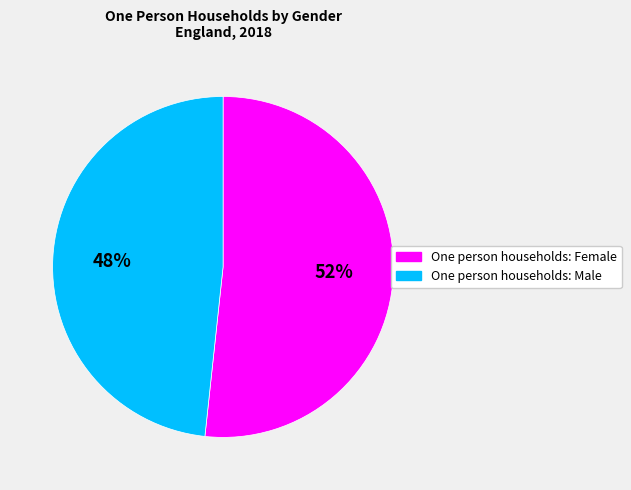

Which slice represents more than half of the pie?

One person households: Female